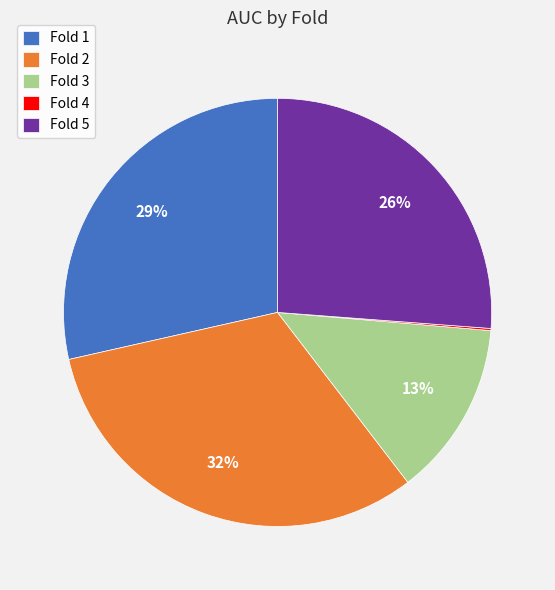

Is the sum of Fold 3 and Fold 5 greater than half?

No